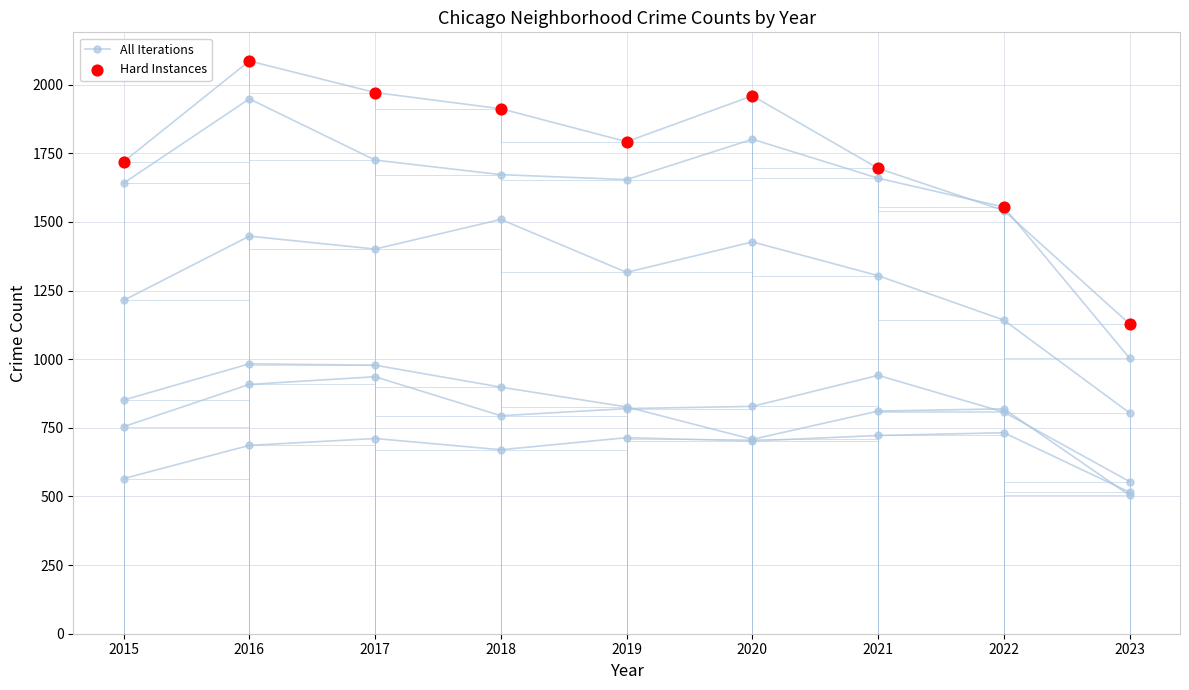

Which series contains the highest Y value?

All Iterations